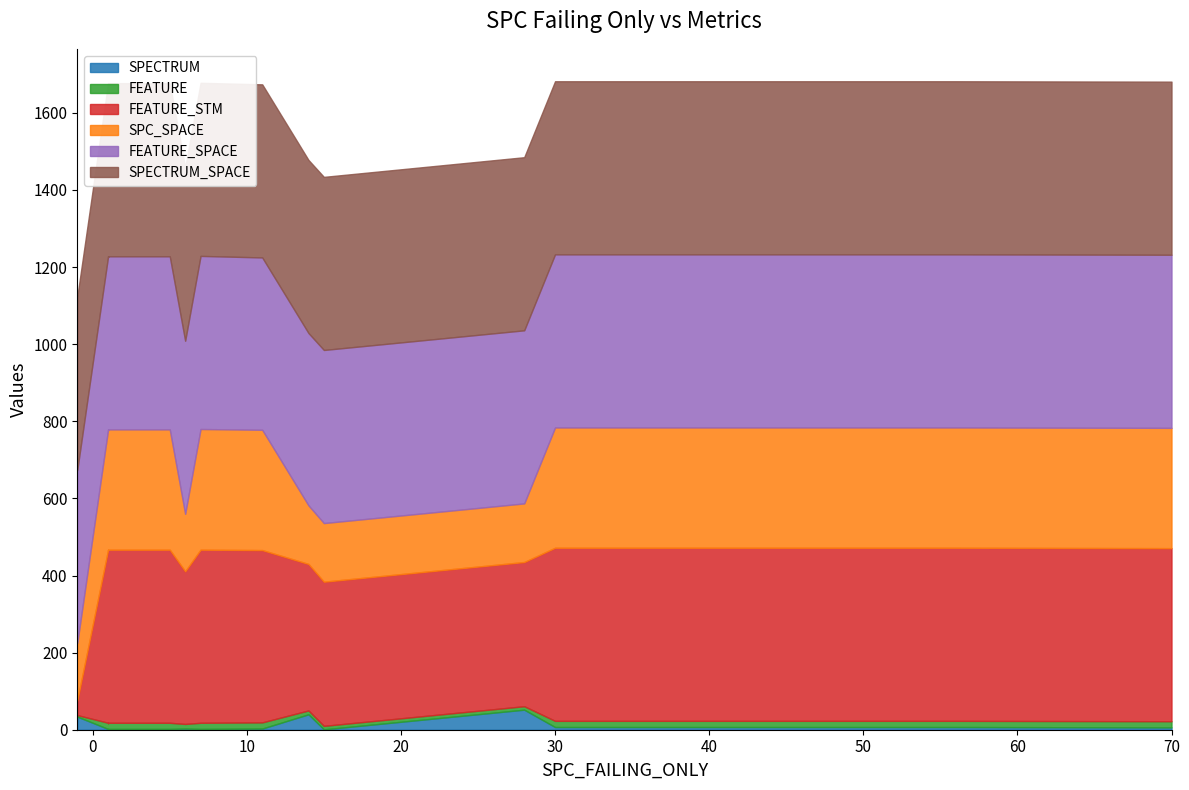

What is the spread (max minus min) of values at 5?

447